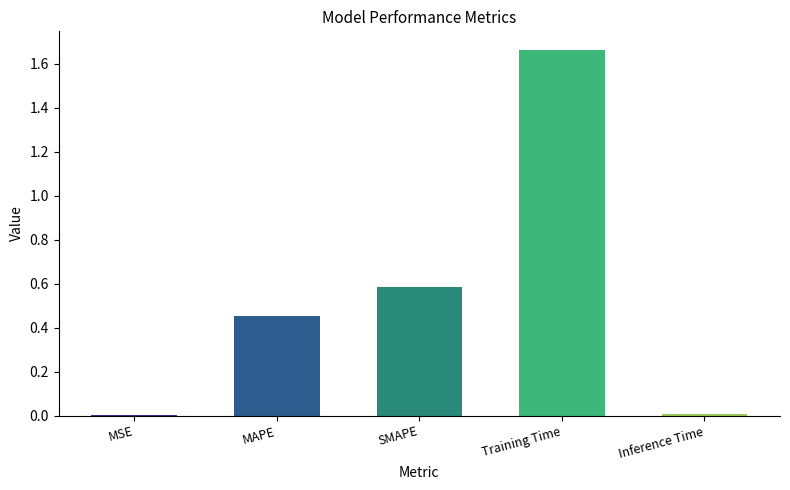

At which category does the chart reach its peak across all series?

Training Time